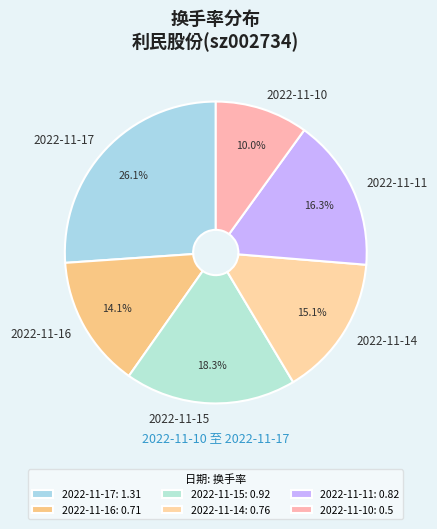

Does any single category account for the majority?

No